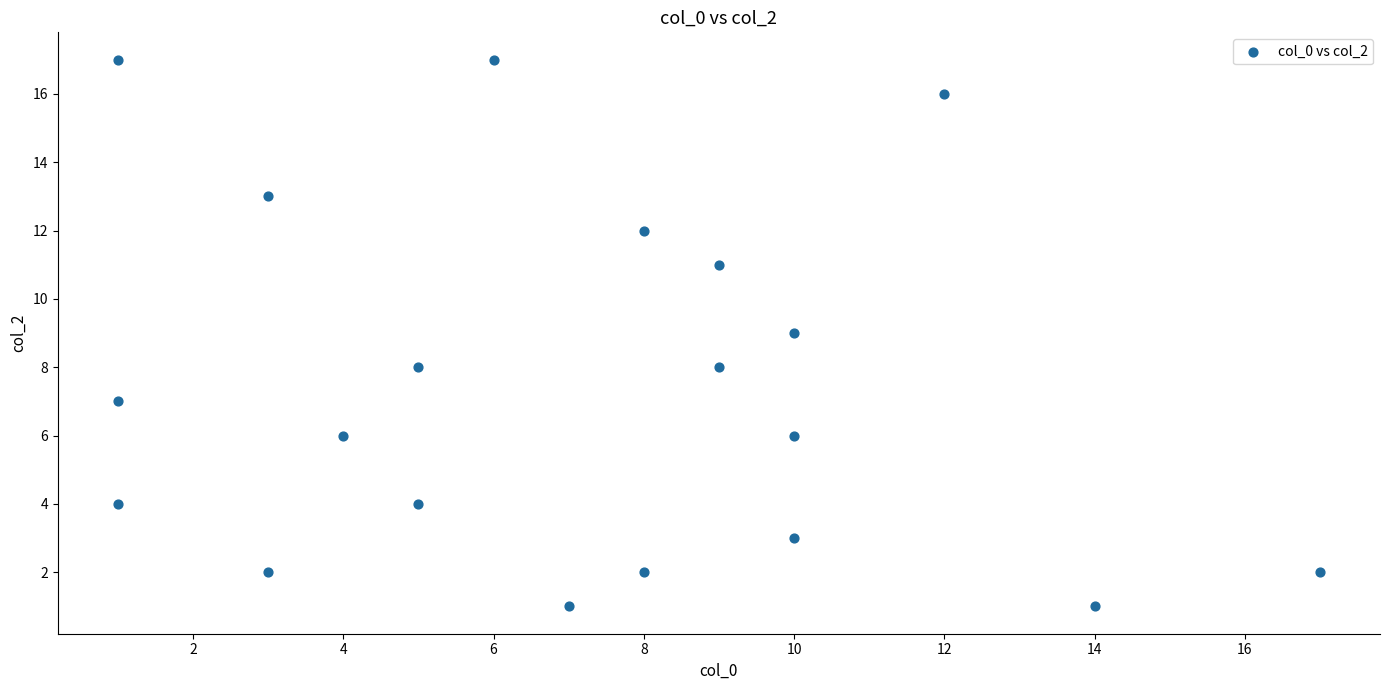

What is the range of Y values (max minus min)?

16